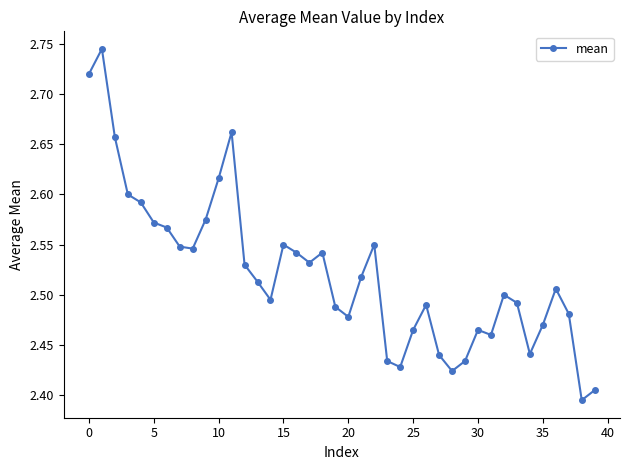

Count the values in the range 2 to 3.

40